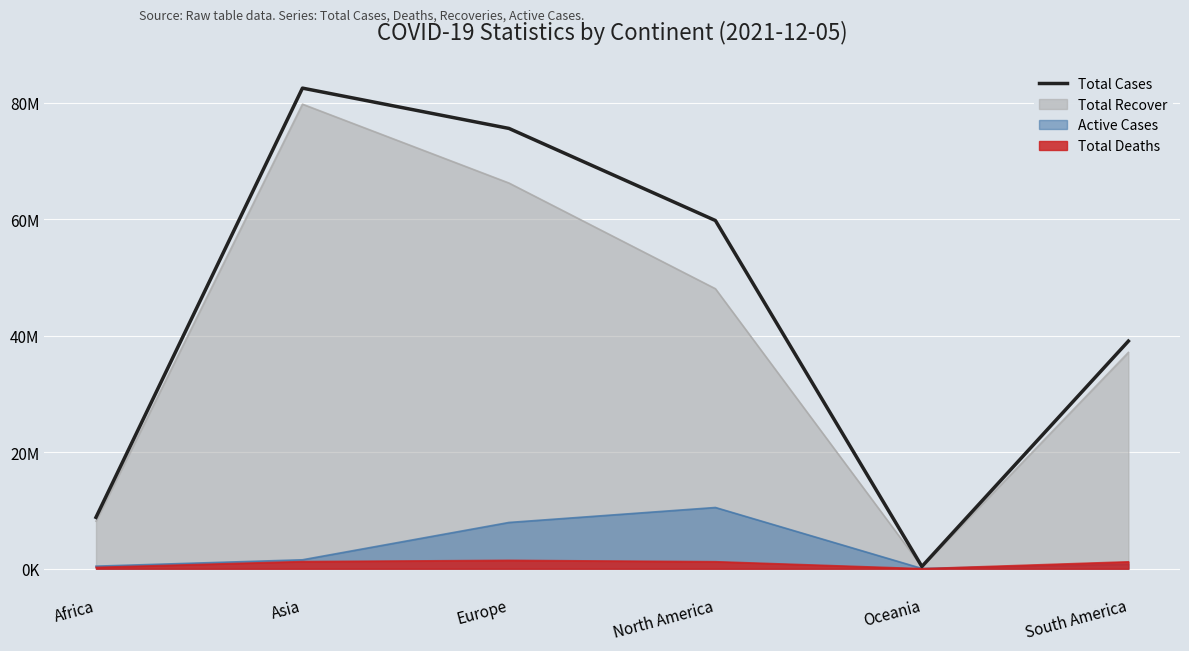

Reading left to right, extract all data points from this chart.

8821035	82544385	75621923	59803170	378676	39087594